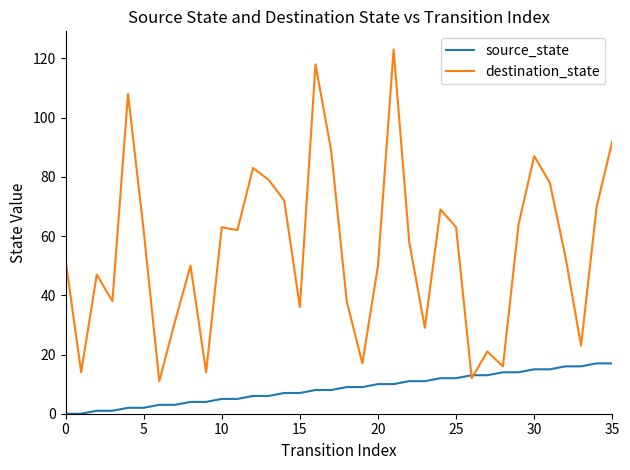

Which series has the largest total across all categories?

destination_state